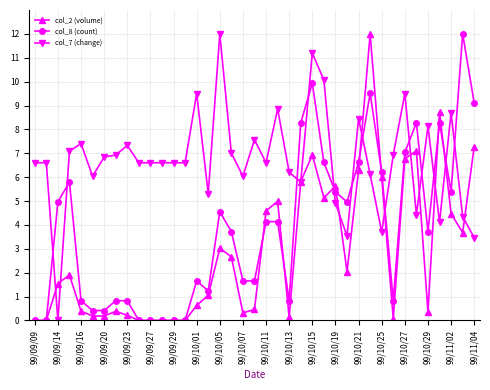

What is the greatest value displayed?

12.0